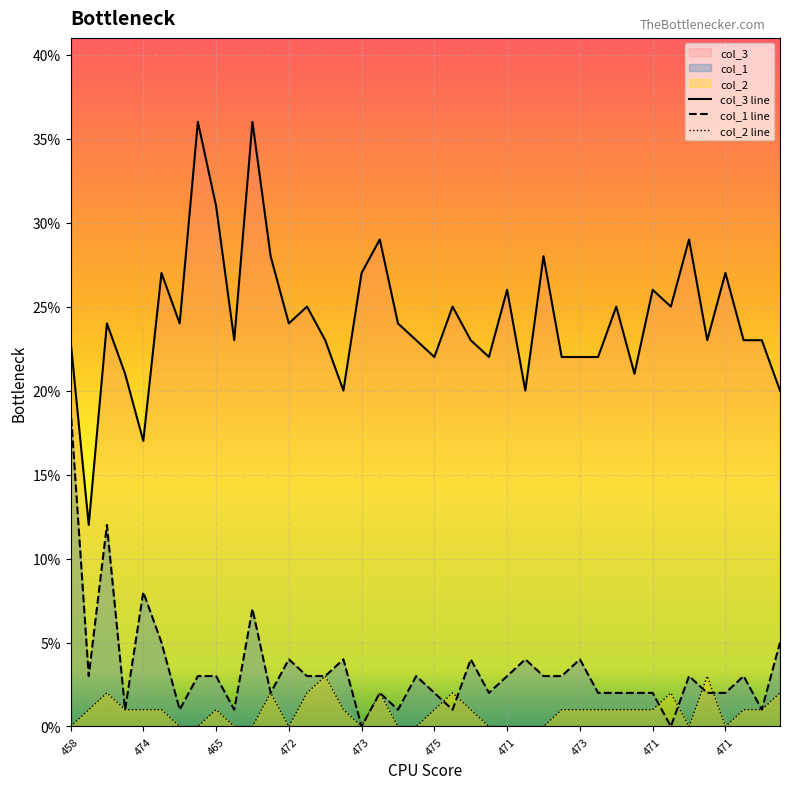

How many lines are shown in the chart?

3